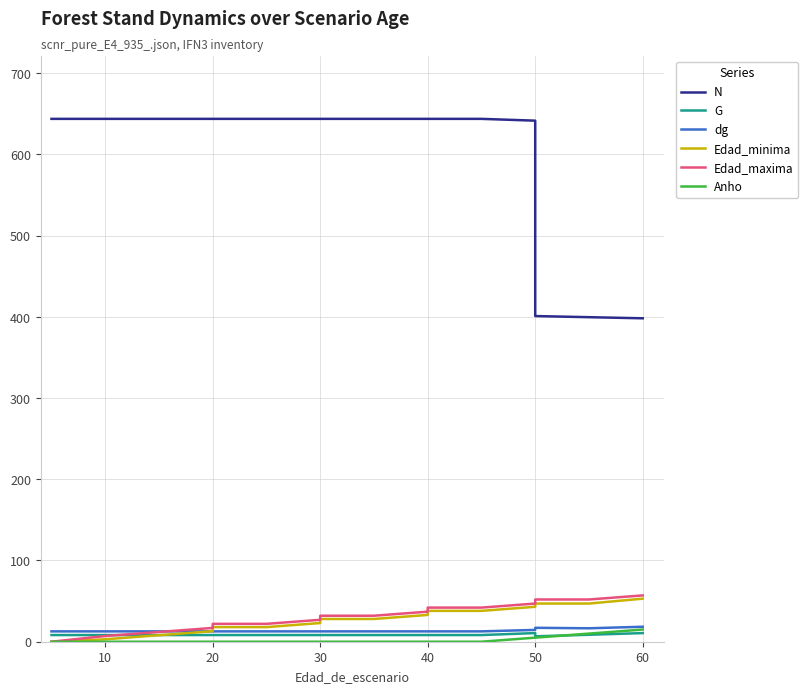

How many data points in Edad_maxima are less than 32?

8